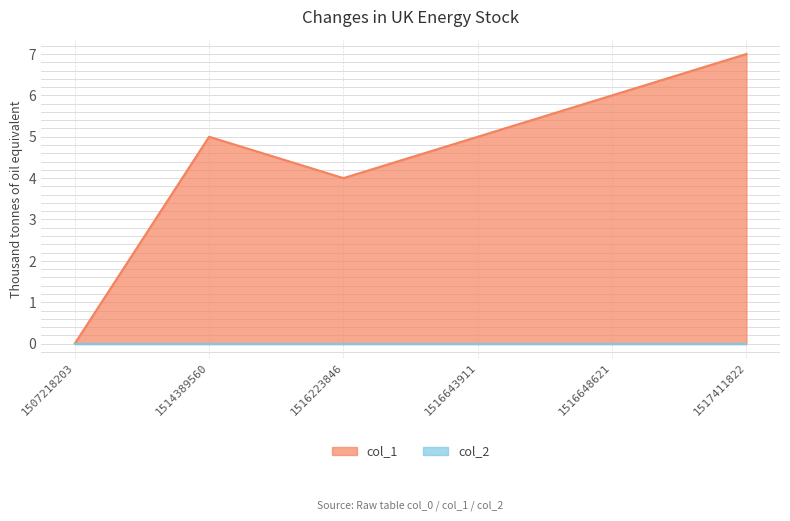

Which category has the highest value across all series?

1517411822